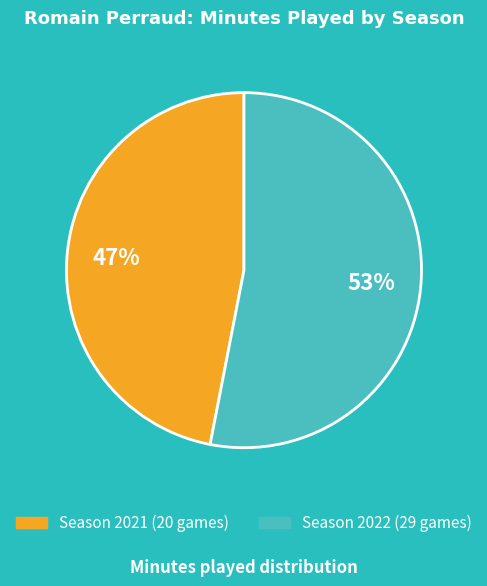

To the nearest percent, what is the combined percentage of Season 2021 (20 games) and Season 2022 (29 games)?

100%